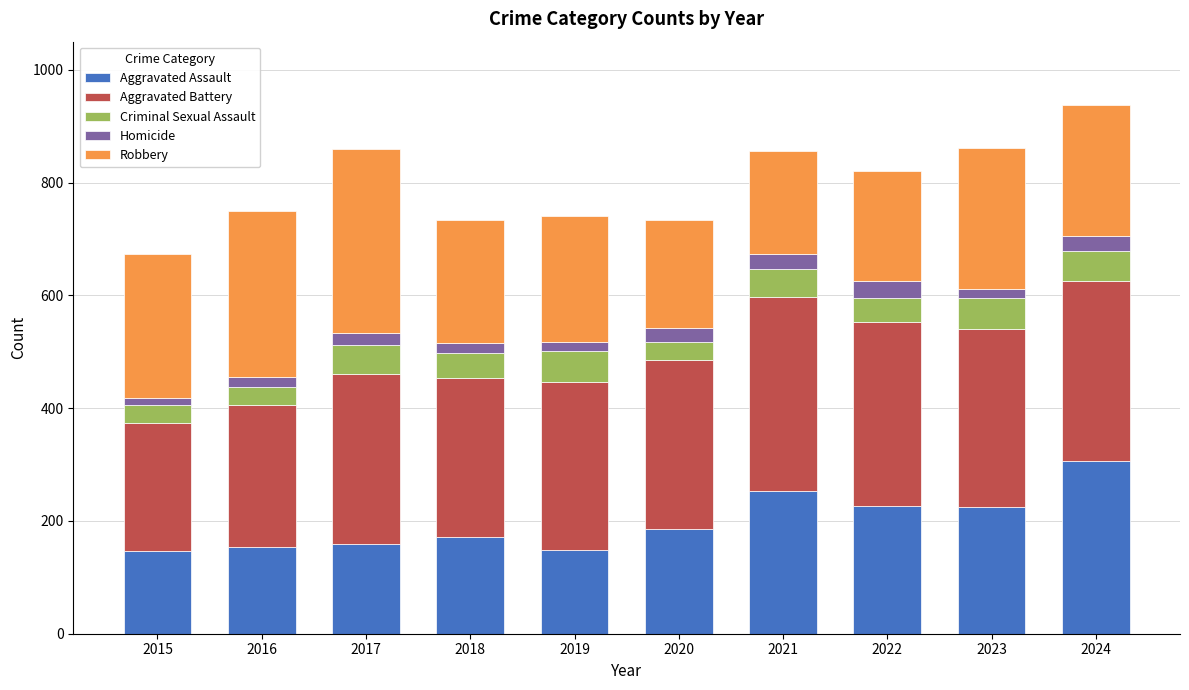

What is the lowest value of the Aggravated Assault series?

146